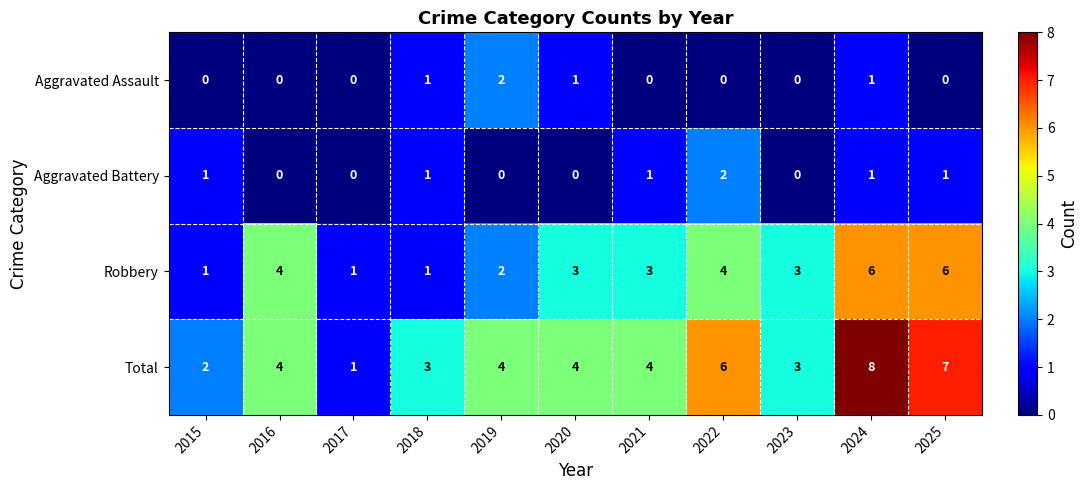

At which category is the sum across all series the highest?

2024